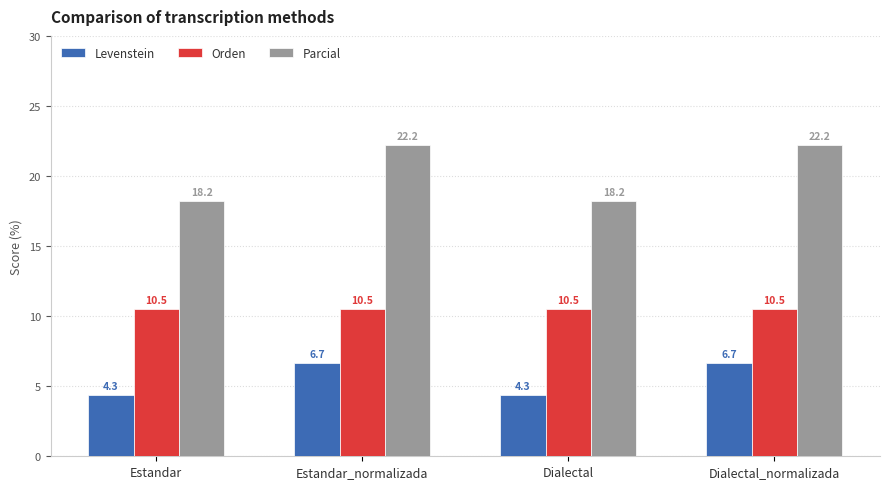

How many bars are there in each group?

3